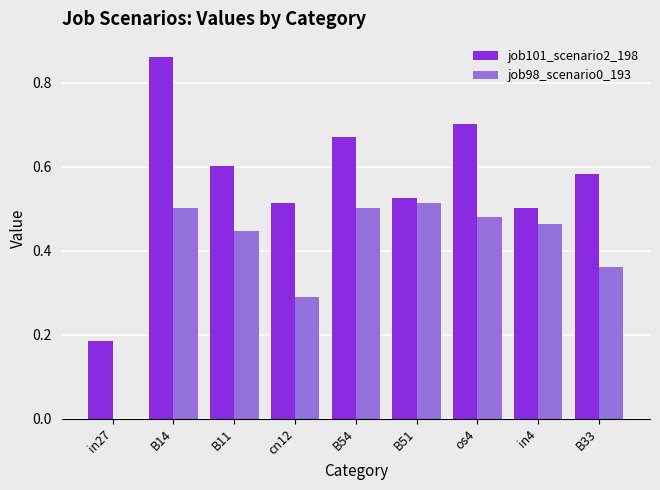

How many positive values does the job98_scenario0_193 series have?

8